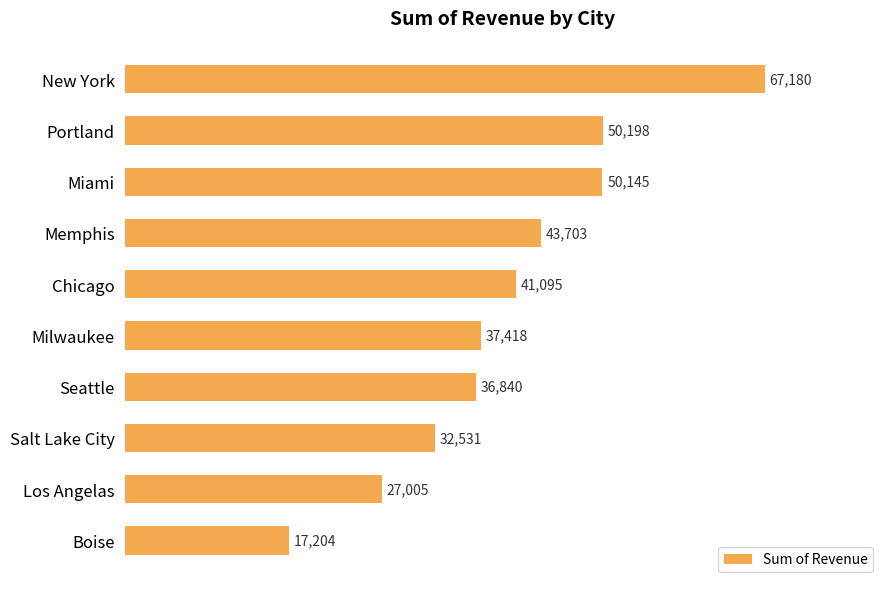

Which has a higher value, Miami or Seattle?

Miami